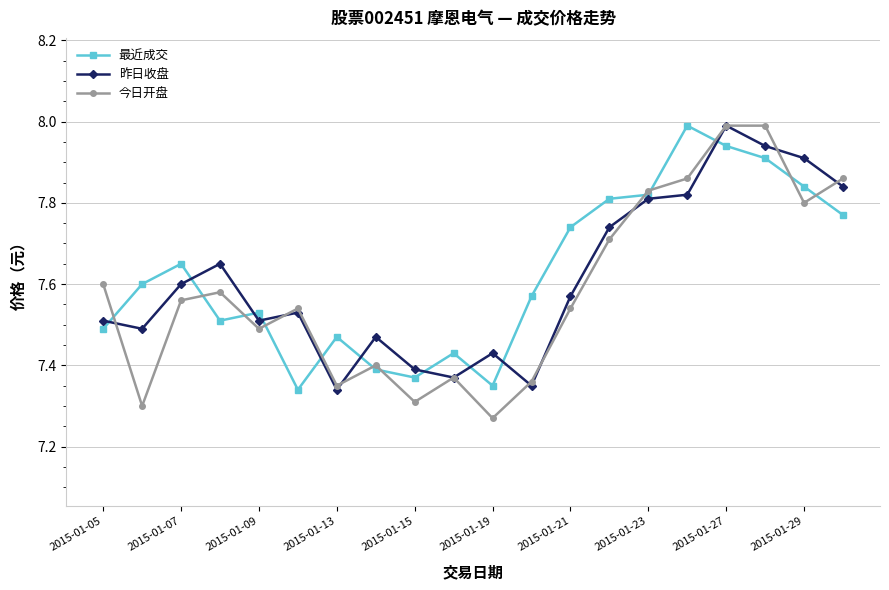

What is the greatest value displayed?

8.0